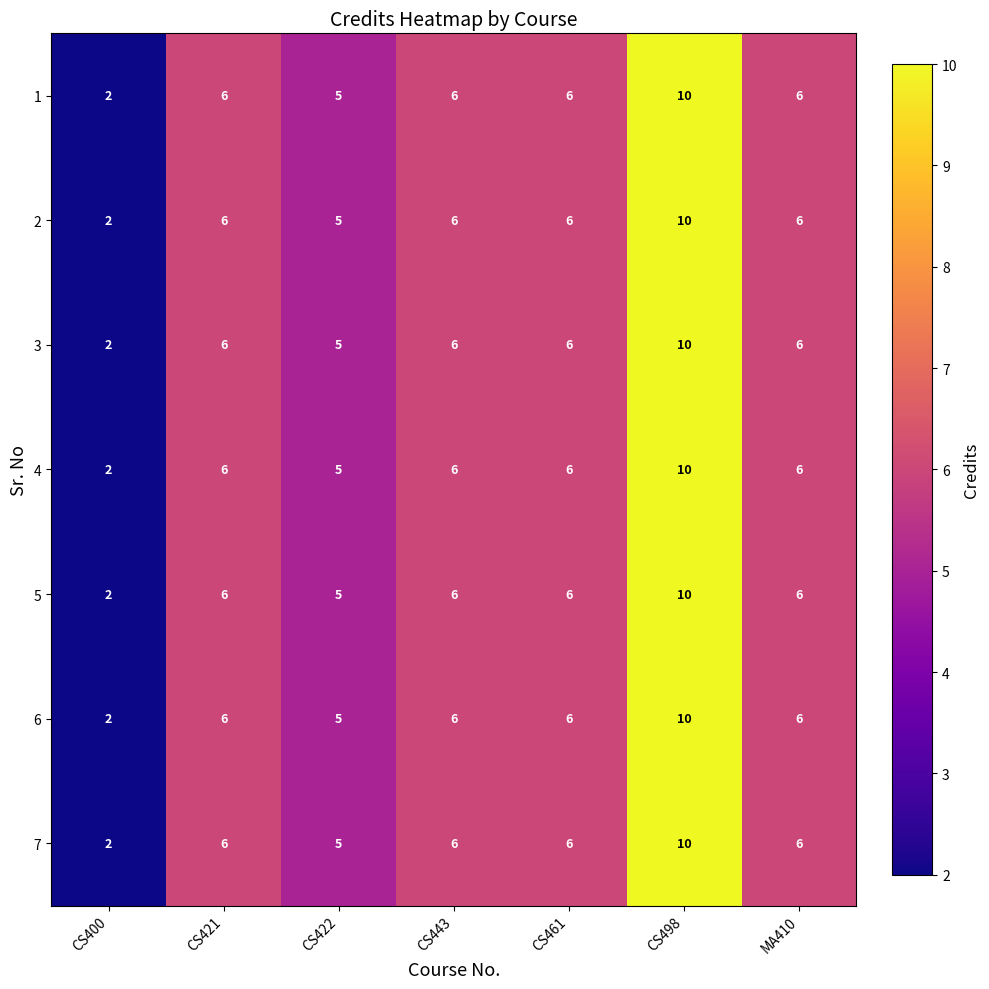

What is the greatest value displayed?

10